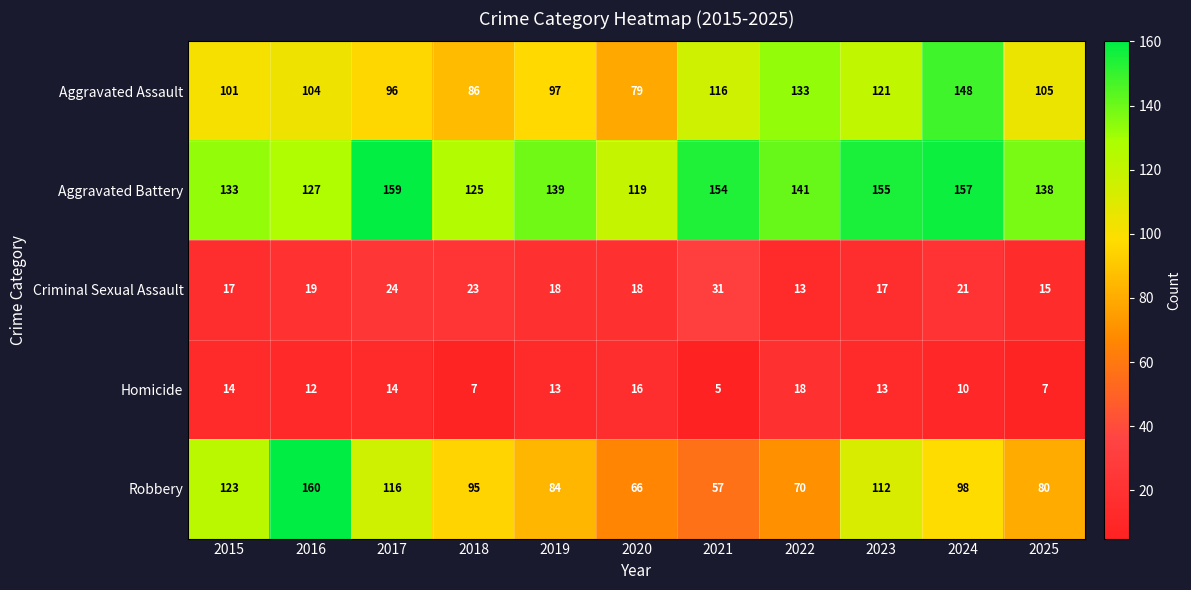

Is it true that Aggravated Battery equals 138 at 2025?

True